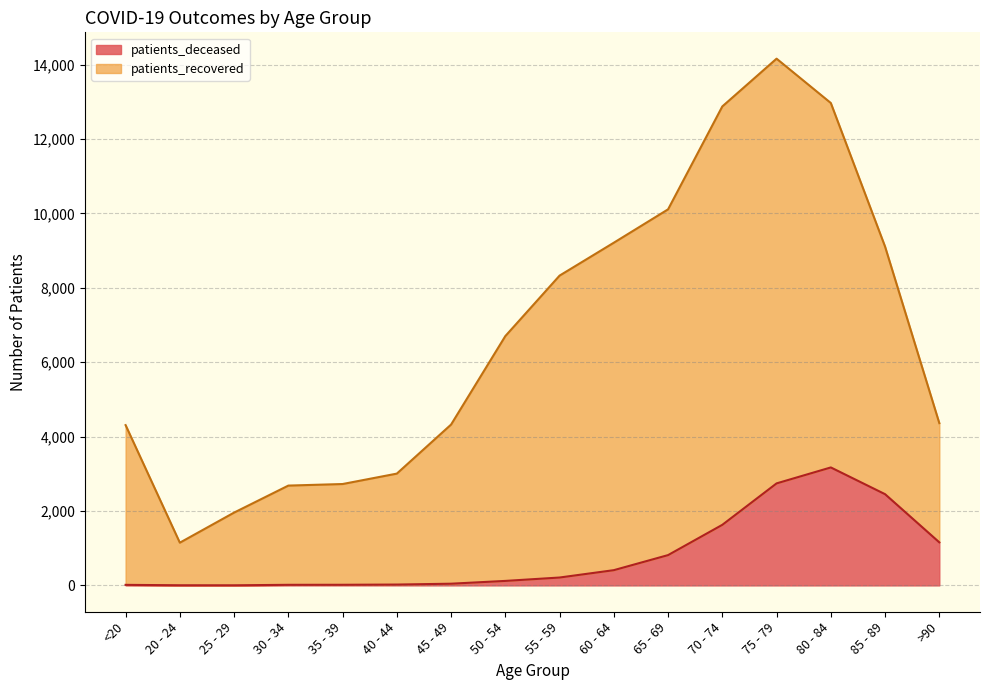

At which category does patients_recovered reach its first local peak?

75 - 79